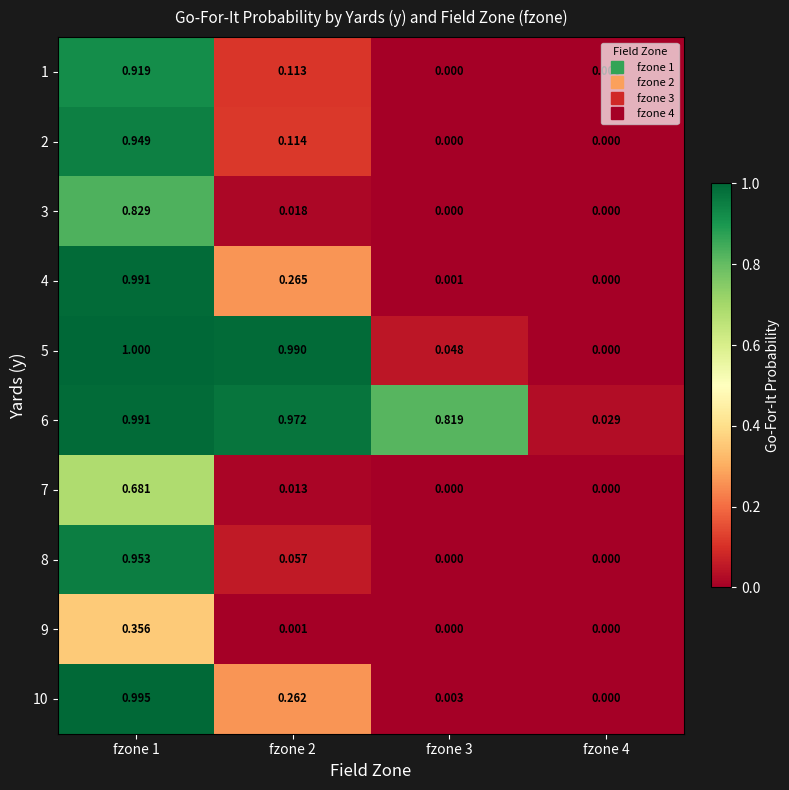

Which series has the largest range (max minus min)?

5